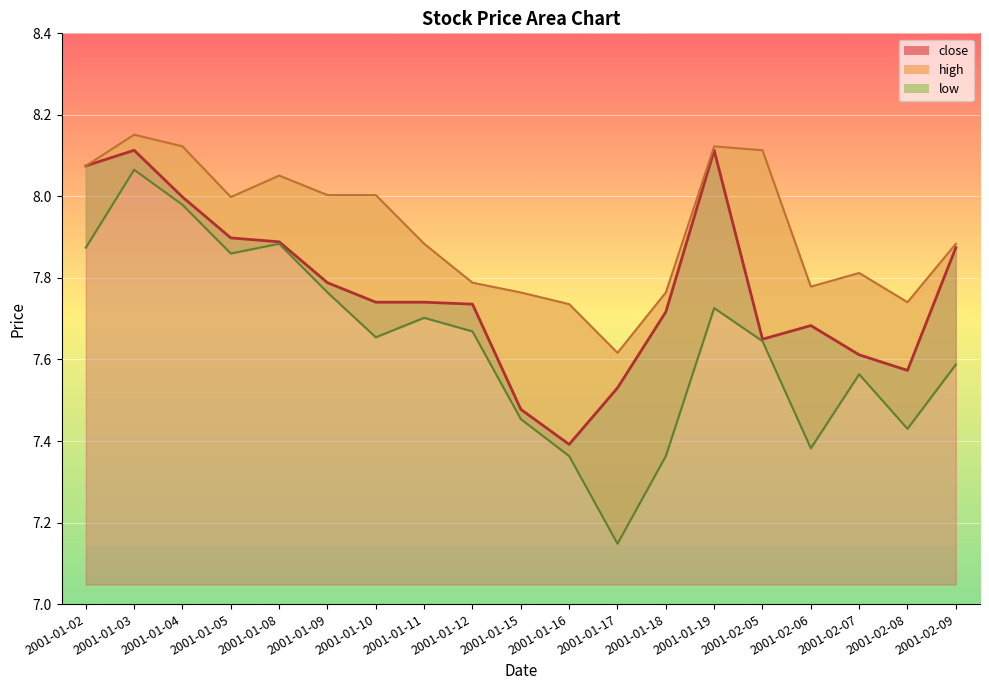

Which series has the widest spread of values?

low